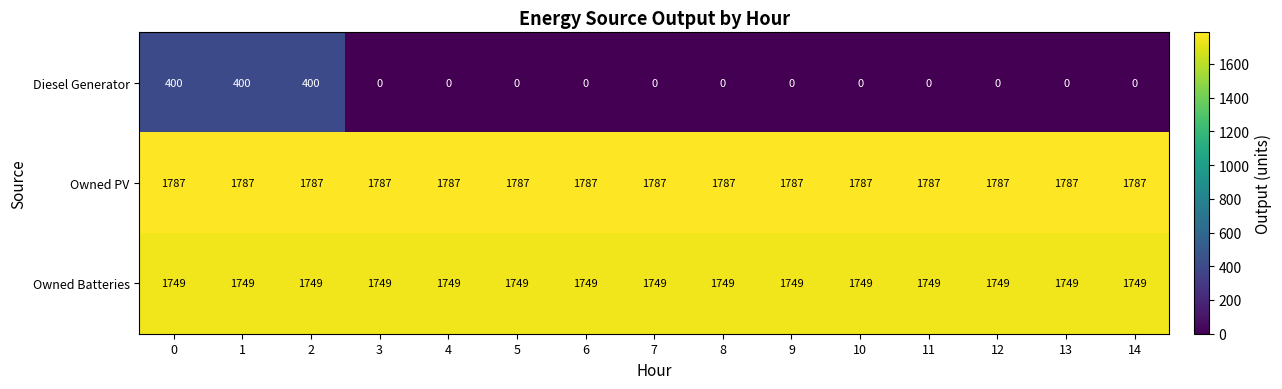

The Owned PV series shows 1787 at 3. True or false?

True